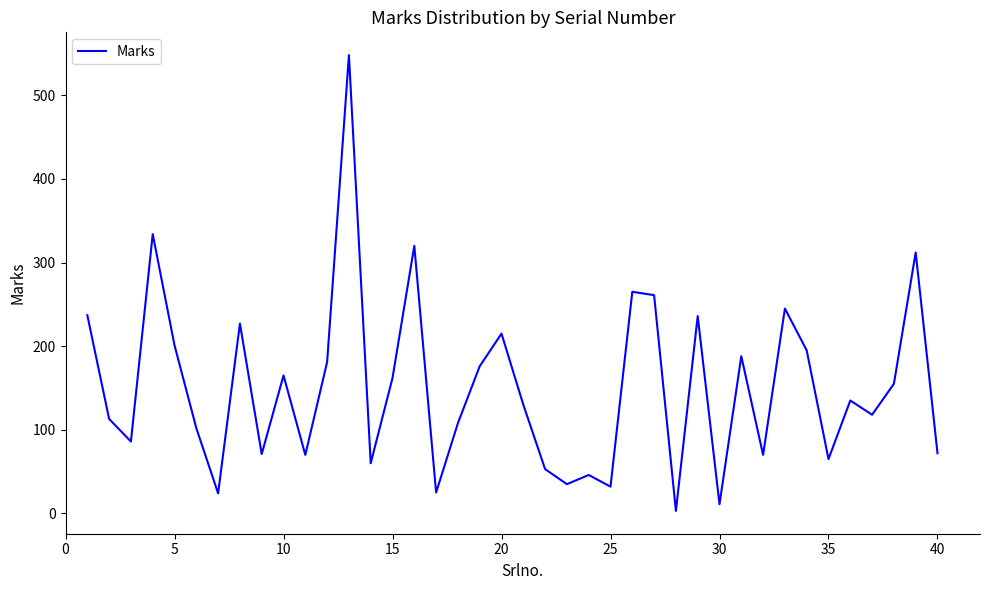

What is the greatest value displayed?

548